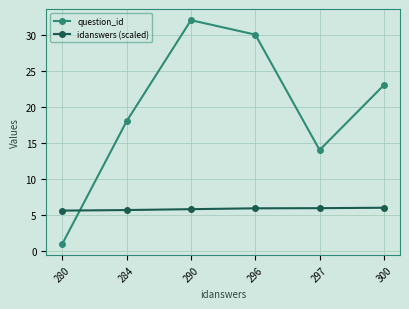

What is the minimum value for question_id?

1.0